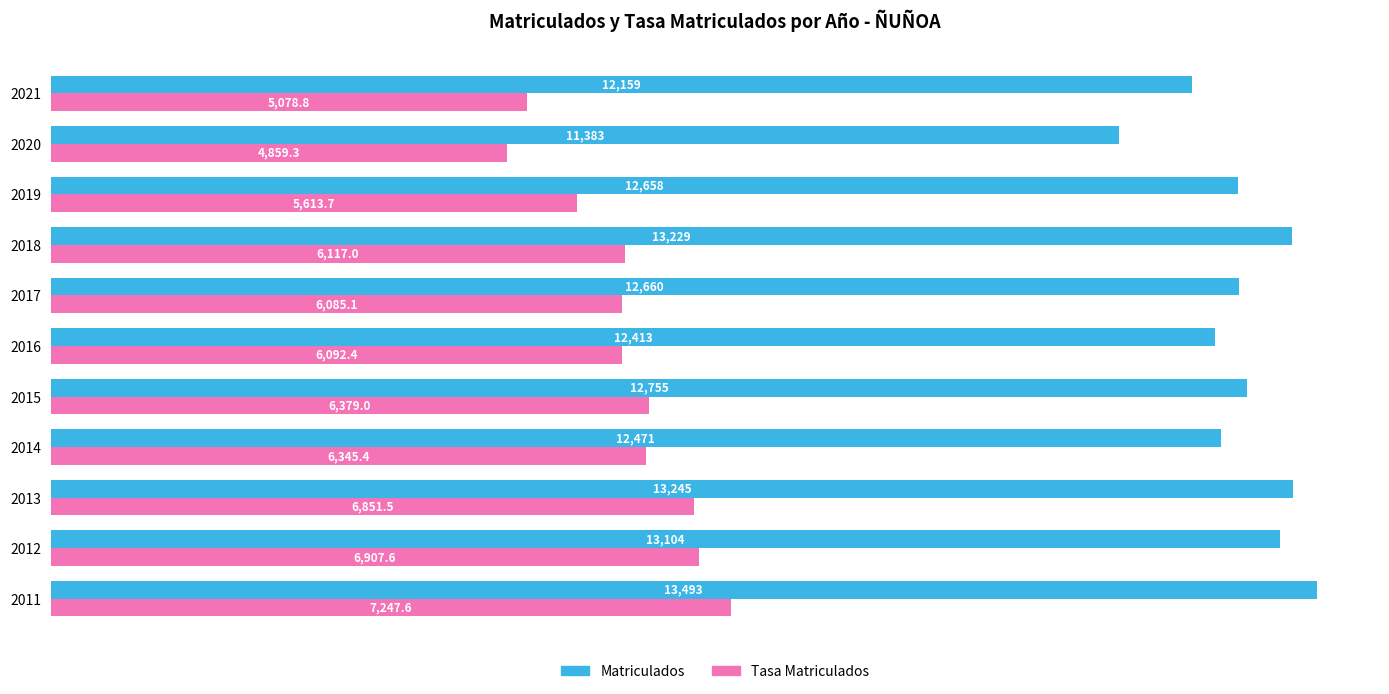

What is the difference between the maximum and second lowest values in the Matriculados series?

1334.0